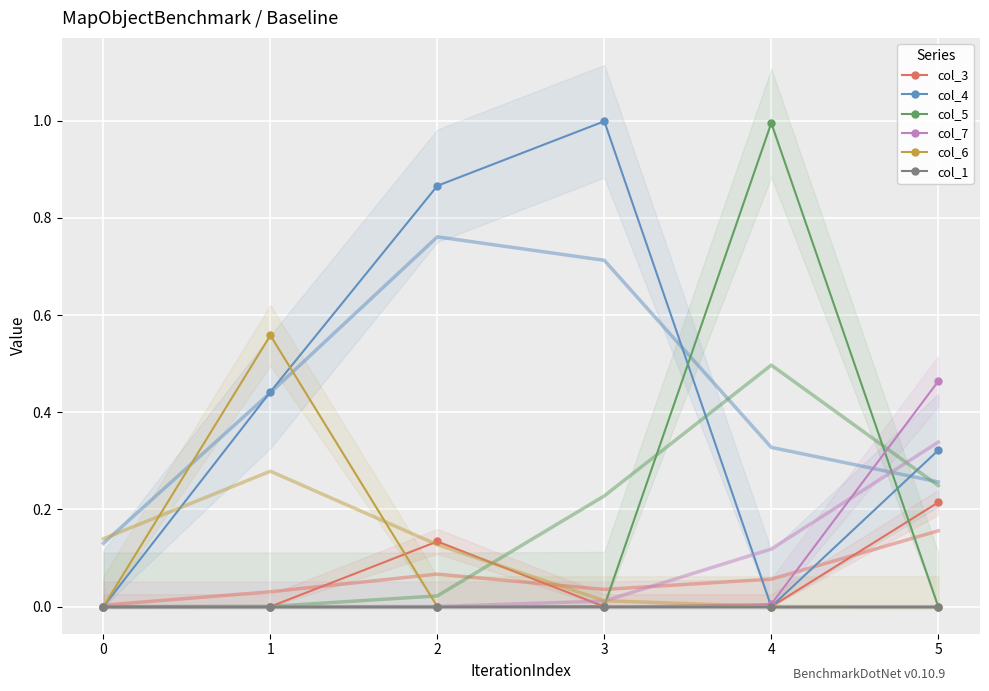

Reading left to right, extract all data points from this chart.

col_3: 0=0.0	1=0.0	2=0.1	3=0.0	4=0.0	5=0.2
col_4: 0=0.0	1=0.4	2=0.9	3=1.0	4=0.0	5=0.3
col_5: 0=0.0	1=0.0	2=0.0	3=0.0	4=1.0	5=0.0
col_7: 0=0.0	1=0.0	2=0.0	3=0.0	4=0.0	5=0.5
col_6: 0=0.0	1=0.6	2=0.0	3=0.0	4=0.0	5=0.0
col_1: 0=0.0	1=0.0	2=0.0	3=0.0	4=0.0	5=0.0